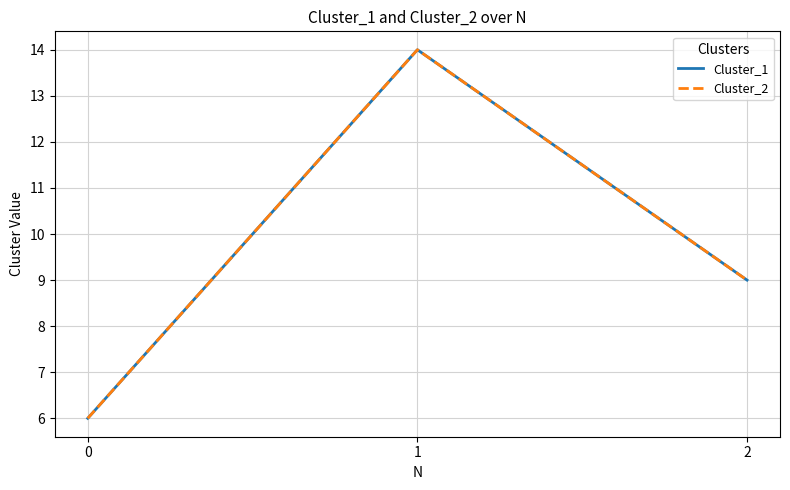

The Cluster_2 series shows 7 at 1. True or false?

False